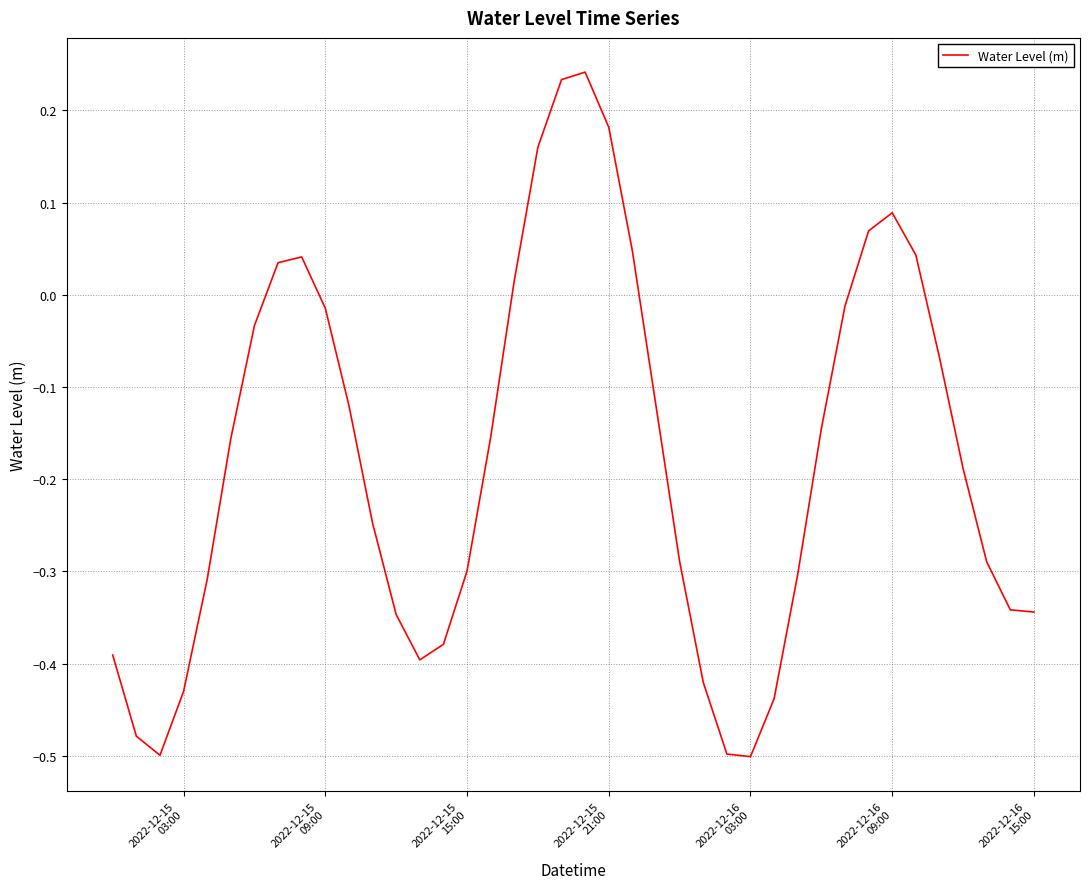

What is the difference between the maximum and minimum values?

0.7